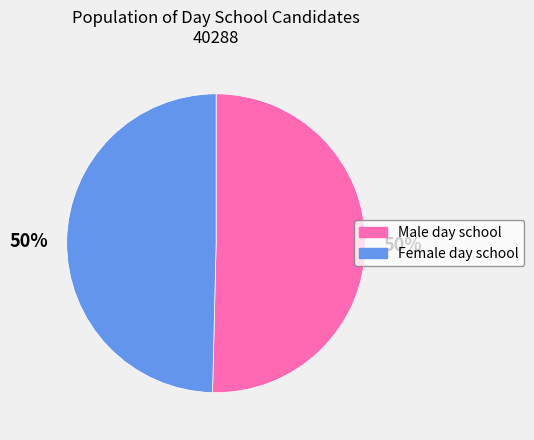

What percentage is the Male day school slice, to the nearest percent?

50%